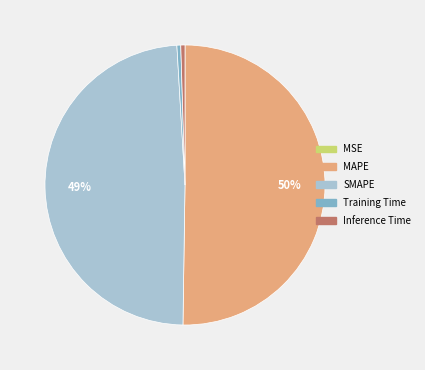

True or false: SMAPE accounts for 49% of the total.

True